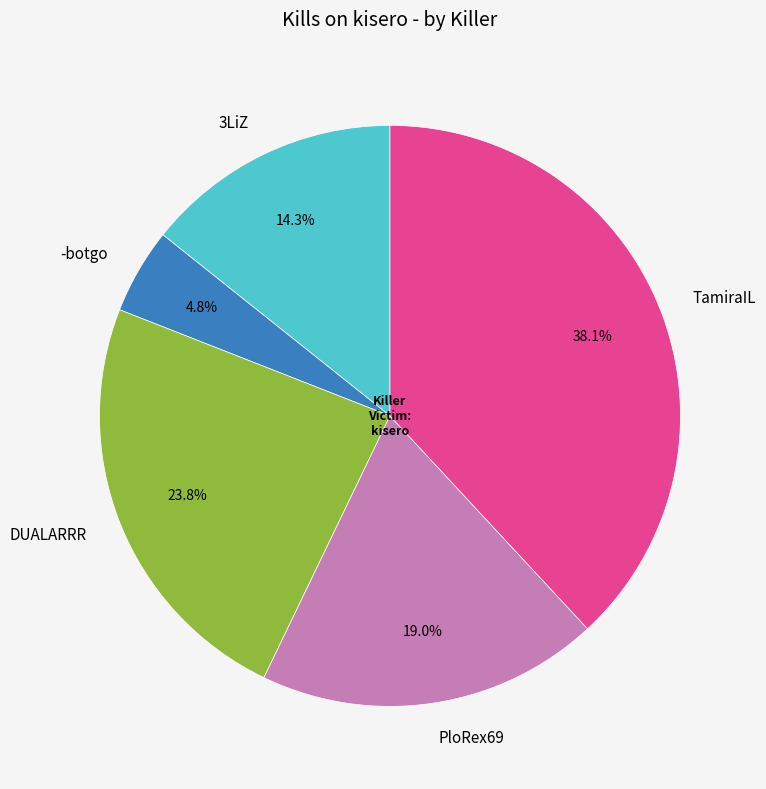

Approximately how many times larger is the value at PloRex69 compared to TamiraIL?

0.5